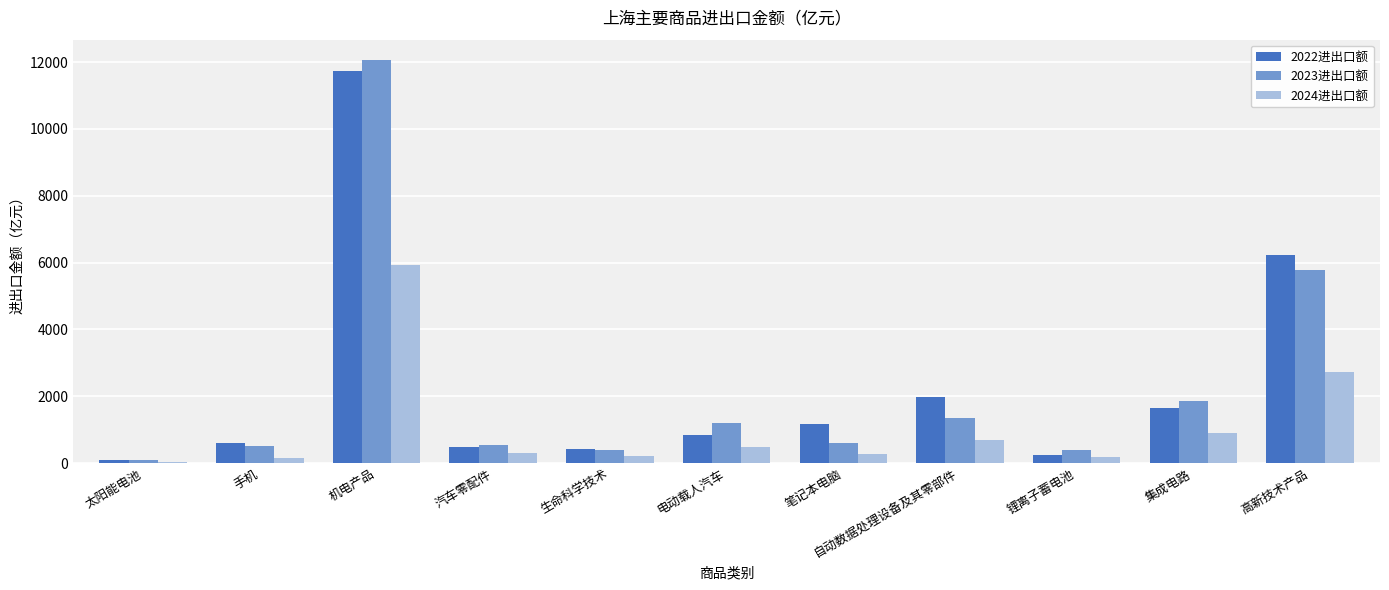

At which category is the sum across all series the highest?

机电产品